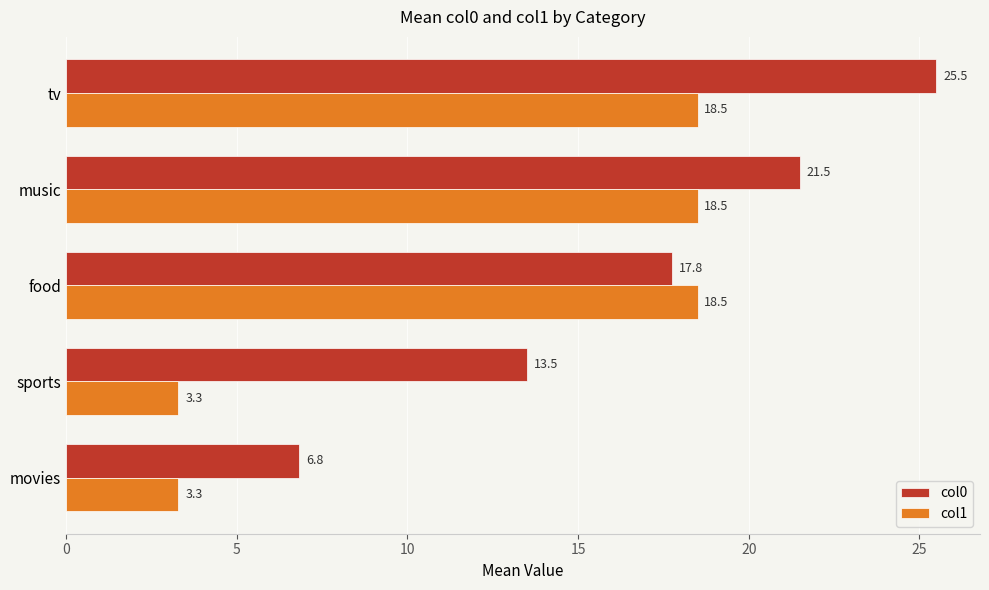

At which label is col0 closest to 16?

food